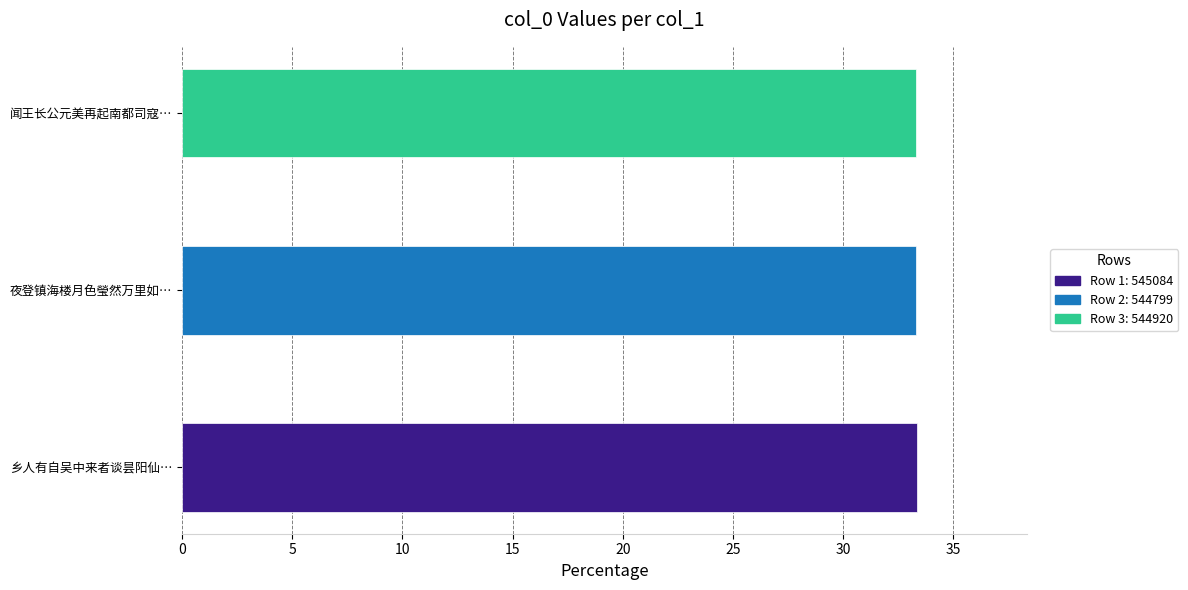

What is the sum of all values?

1634803